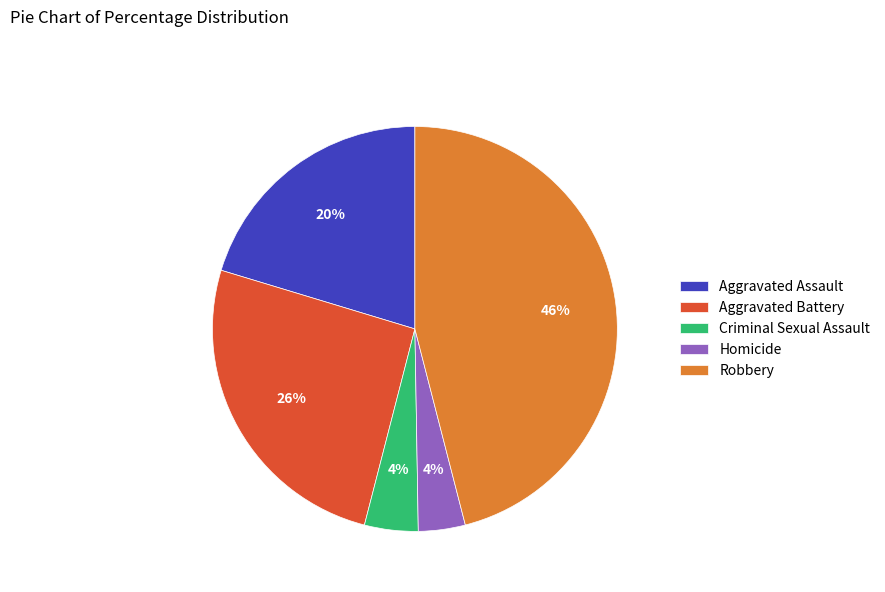

How many segments does this pie chart have?

5